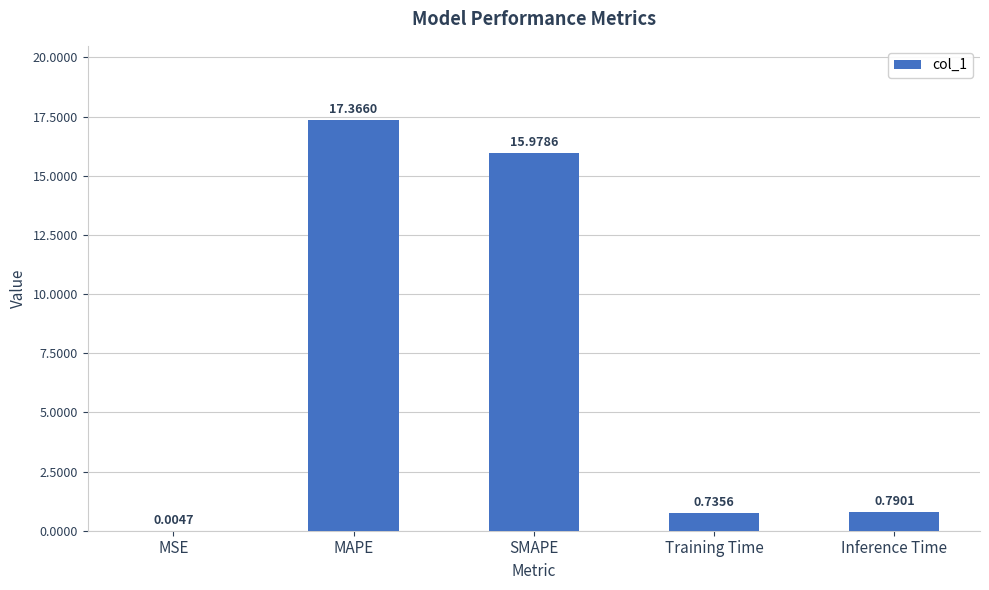

Which category has the highest value across all series?

MAPE